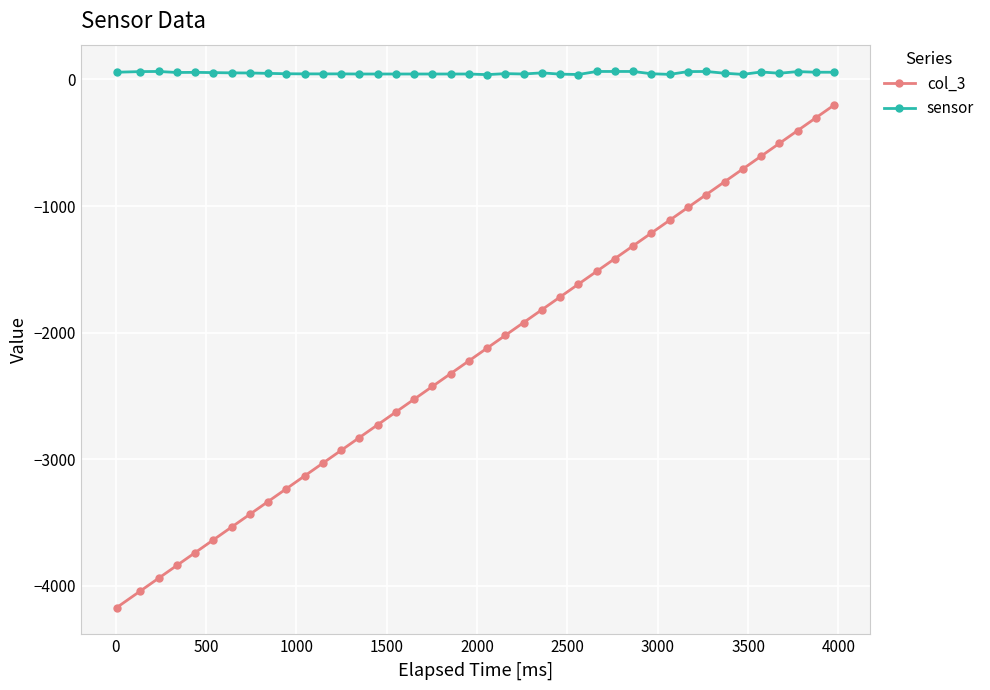

How many values in the sensor series are below 49?

20